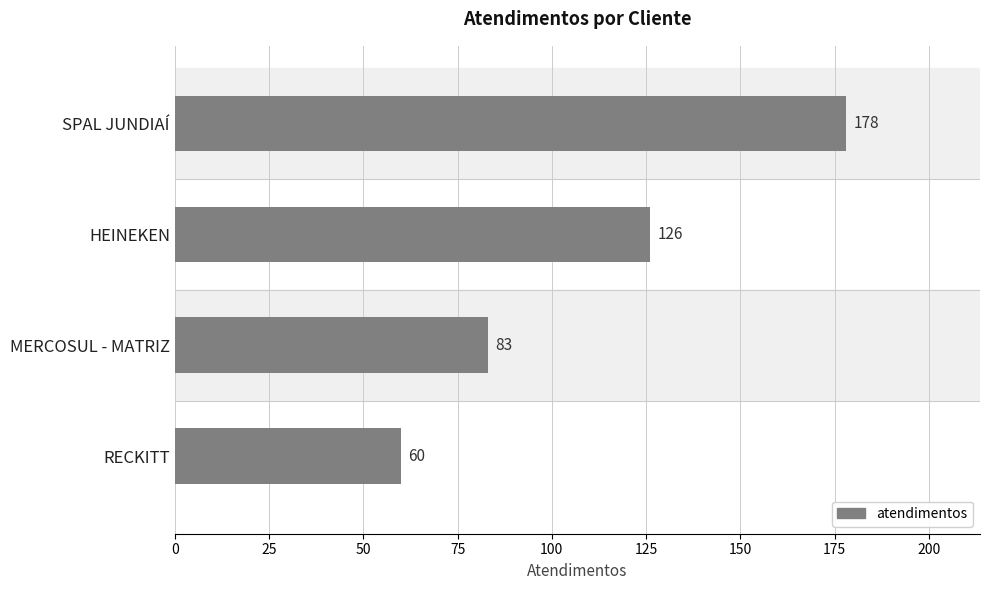

Count the values in the range 83 to 178.

3